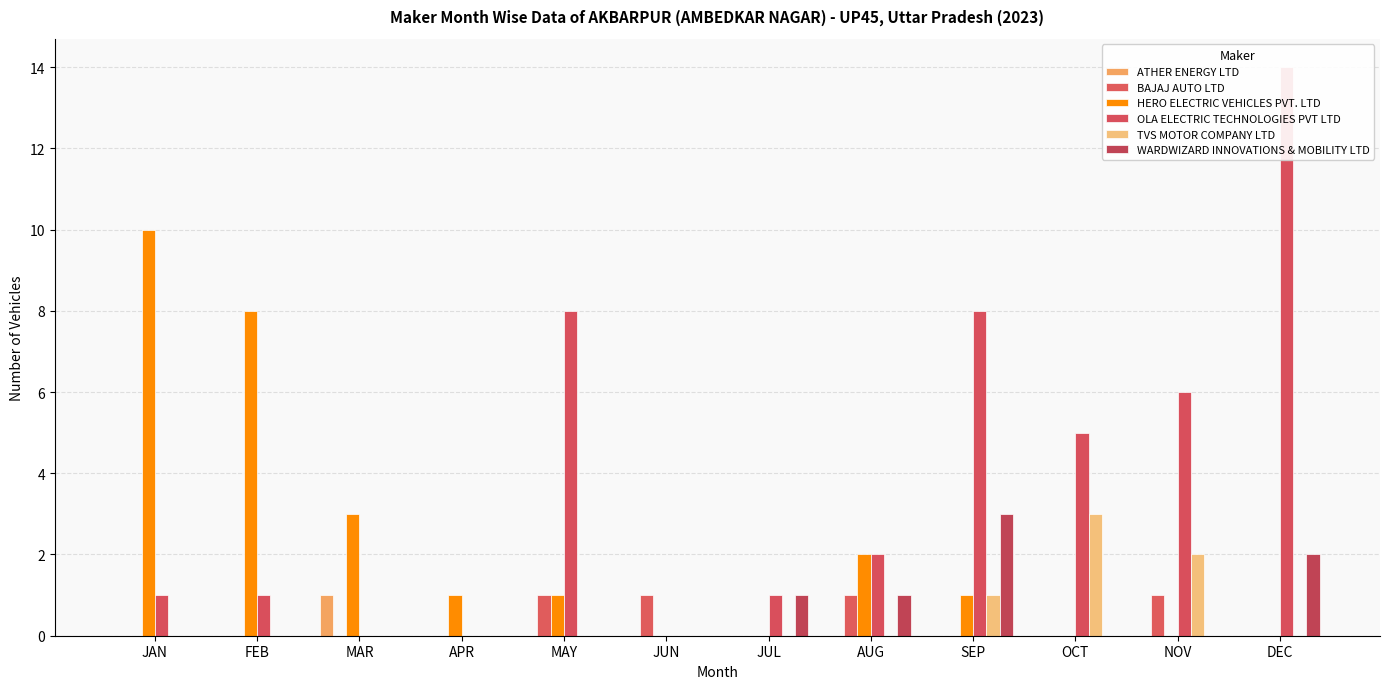

What is the difference between the second highest and minimum values in the TVS MOTOR COMPANY LTD series?

2